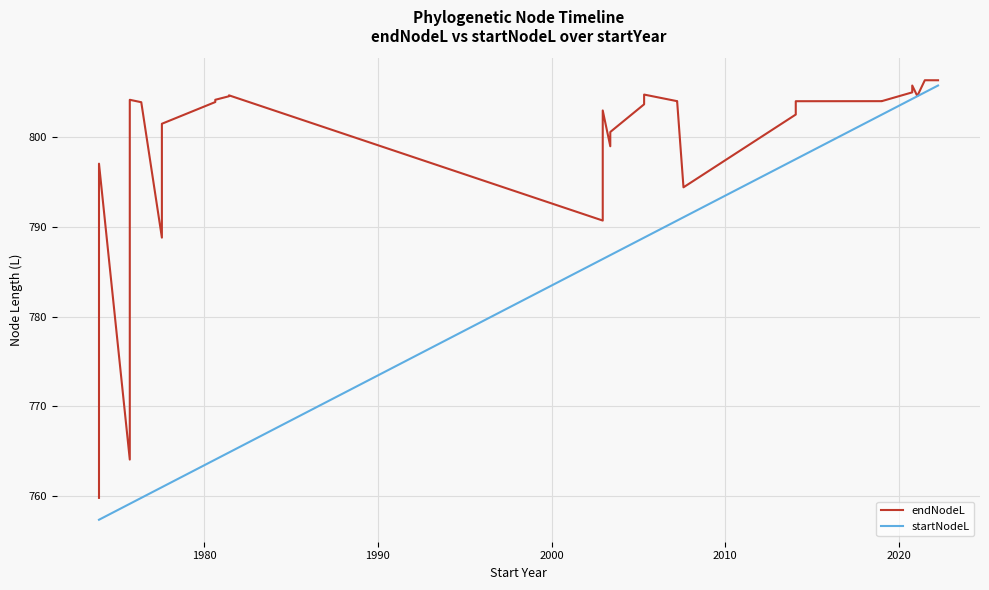

Reading right to left, list all the values displayed in this chart.

endNodeL: 806.3	806.3	806.3	806.3	804.5	804.5	805.7	804.9	804.0	804.0	804.0	802.5	794.4	794.4	804.0	804.0	804.7	803.6	800.5	798.9	802.9	790.7	804.6	804.5	804.1	803.9	801.4	788.8	803.8	804.1	764.1	797.0	759.8
startNodeL: 805.7	805.7	804.9	804.9	804.5	804.5	804.2	804.2	802.5	802.5	797.5	797.5	791.0	791.0	790.7	790.7	788.8	788.8	786.8	786.8	786.4	786.4	764.9	764.9	764.1	764.1	761.0	761.0	759.8	759.2	759.2	757.4	757.4